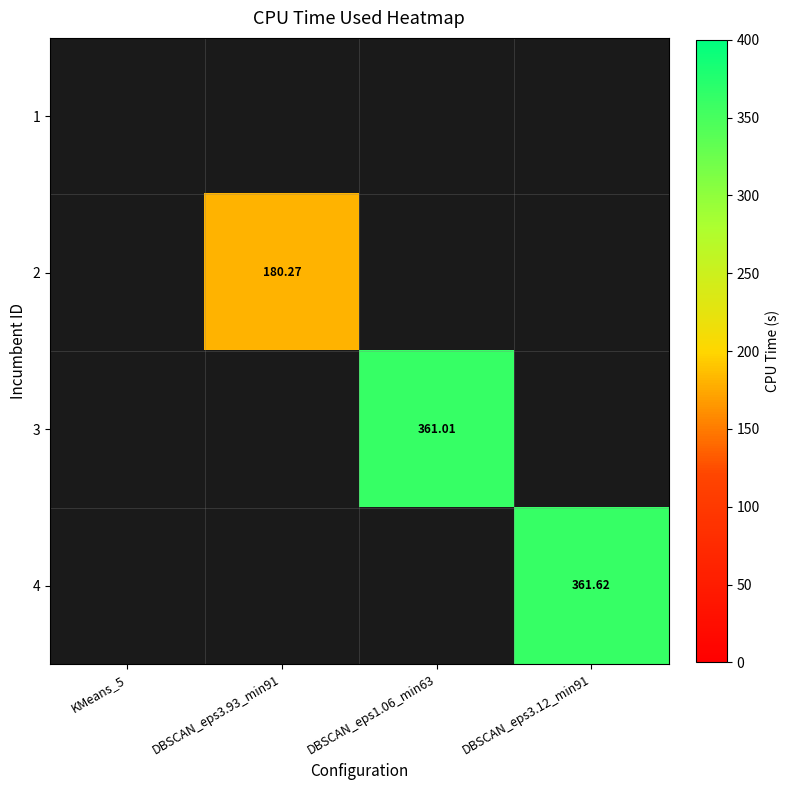

Is it true that 1 equals 0.0 at KMeans_5?

True